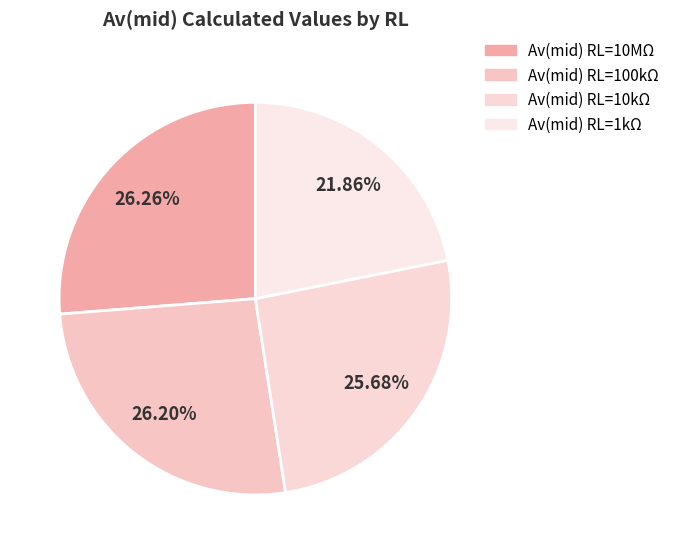

Rank the categories by value from highest to lowest.

Av(mid) RL=10MΩ, Av(mid) RL=100kΩ, Av(mid) RL=10kΩ, Av(mid) RL=1kΩ